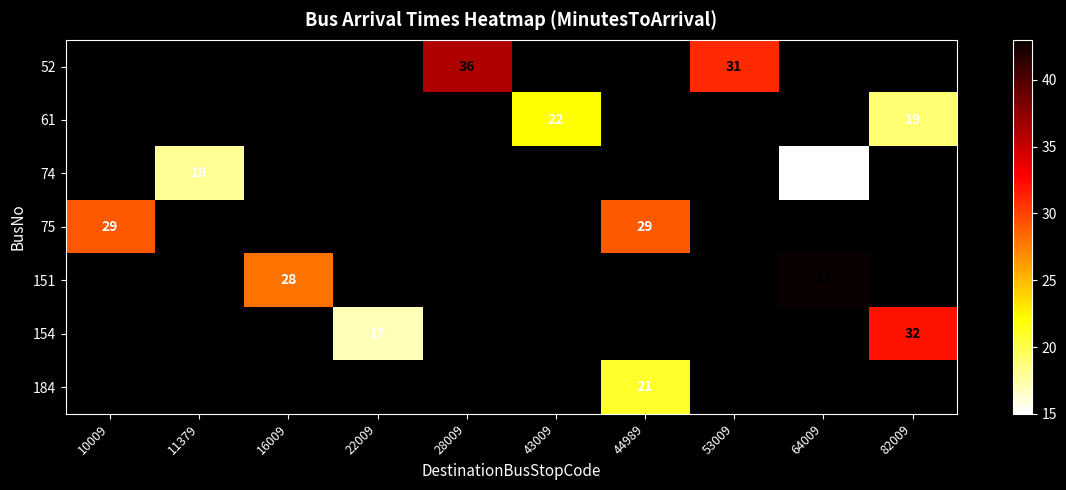

The 151 series shows 43 at 64009. True or false?

True